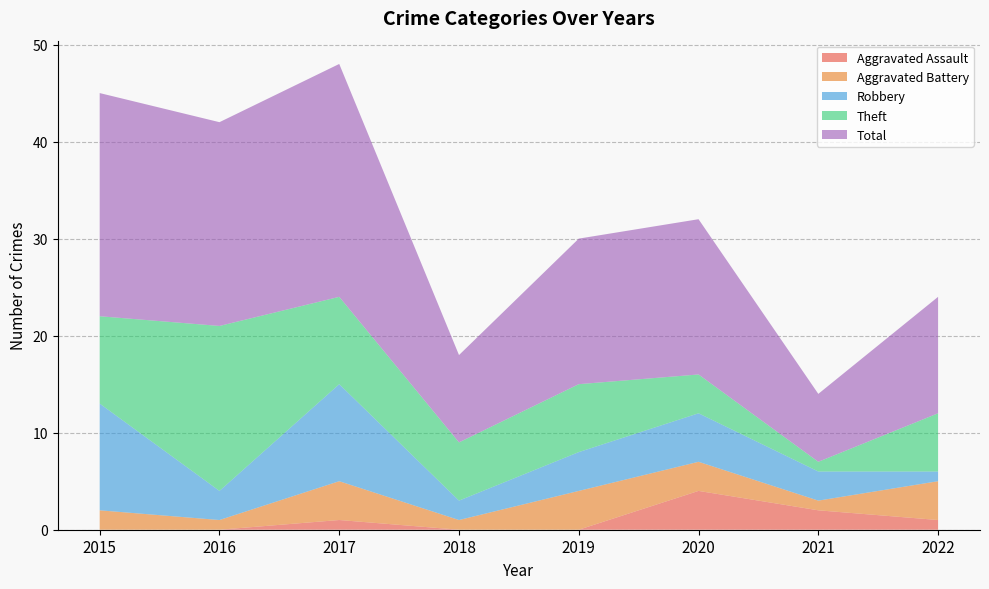

Reading left to right, what are all the values shown in this chart?

Aggravated Assault: 0	0	1	0	0	4	2	1
Aggravated Battery: 2	1	4	1	4	3	1	4
Robbery: 11	3	10	2	4	5	3	1
Theft: 9	17	9	6	7	4	1	6
Total: 23	21	24	9	15	16	7	12